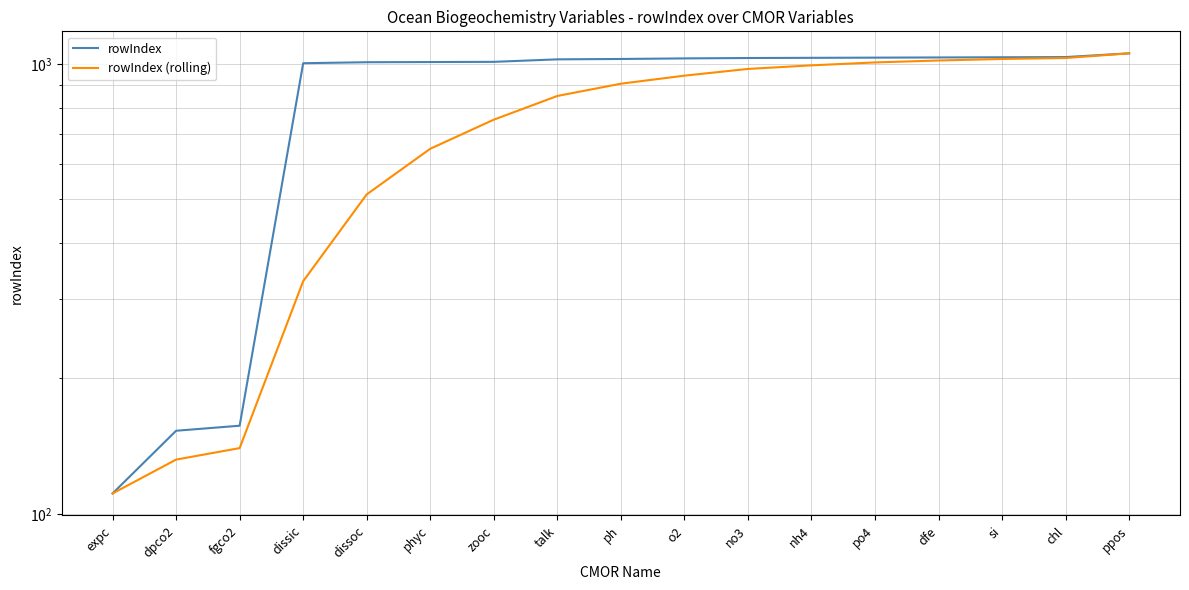

At which category is the sum across all series the highest?

ppos